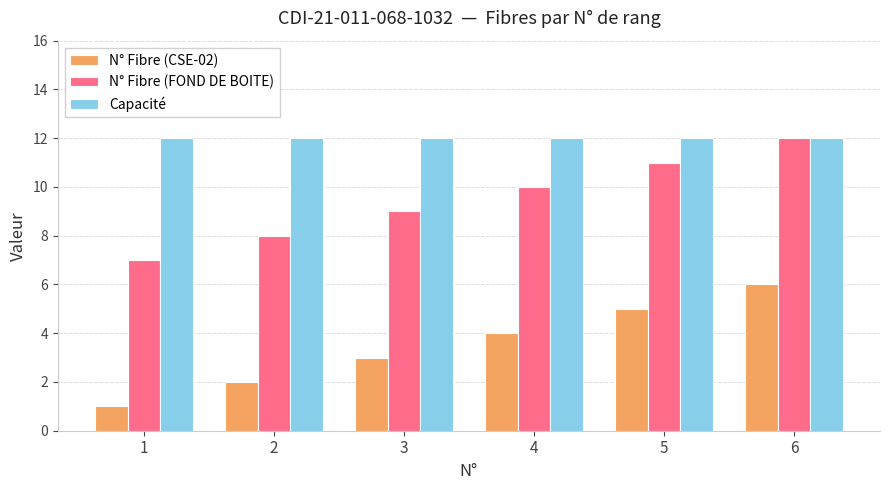

What is the lowest value of the N° Fibre (CSE-02) series?

1